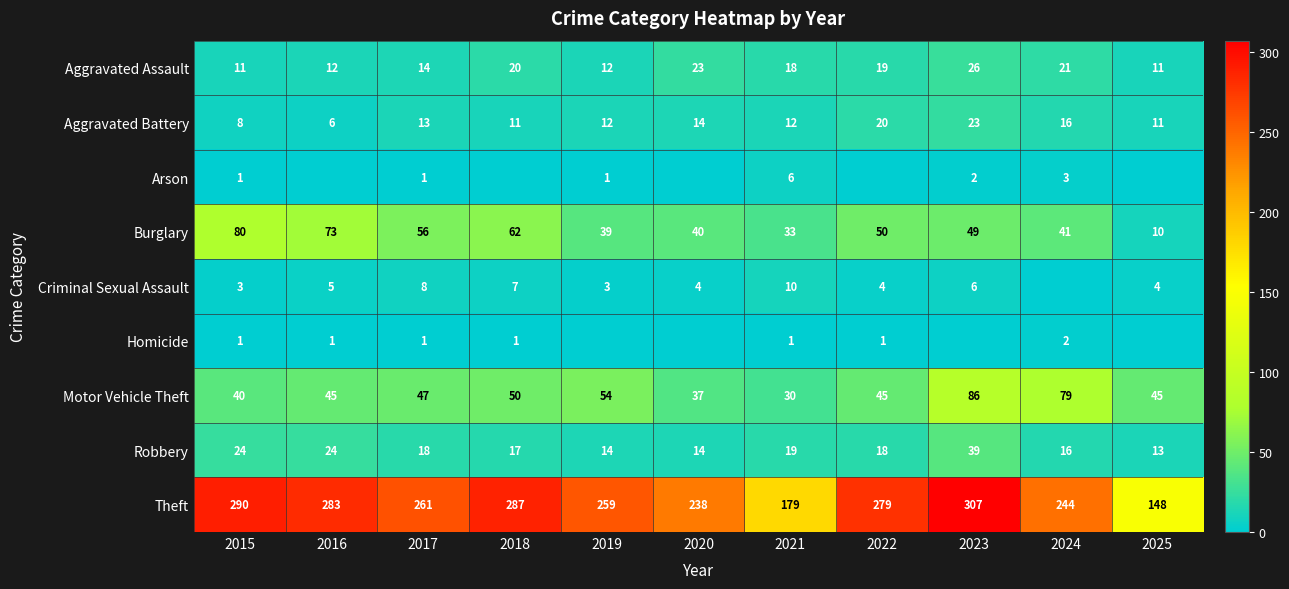

Which series has the widest spread of values?

Theft